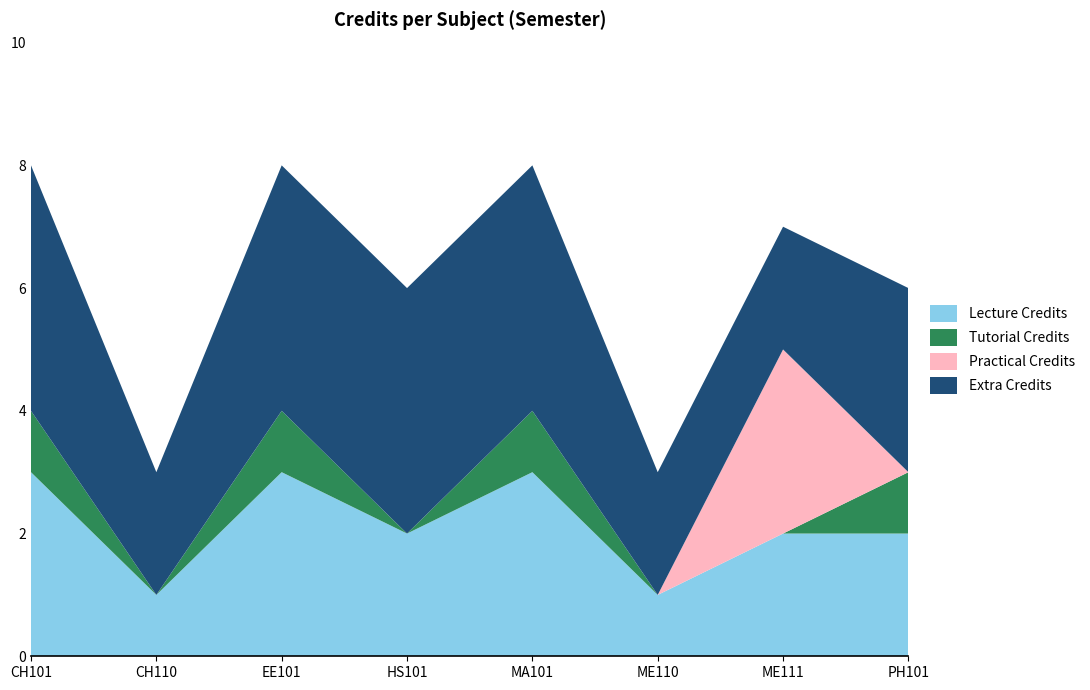

The Lecture Credits series shows 2 at ME110. True or false?

False